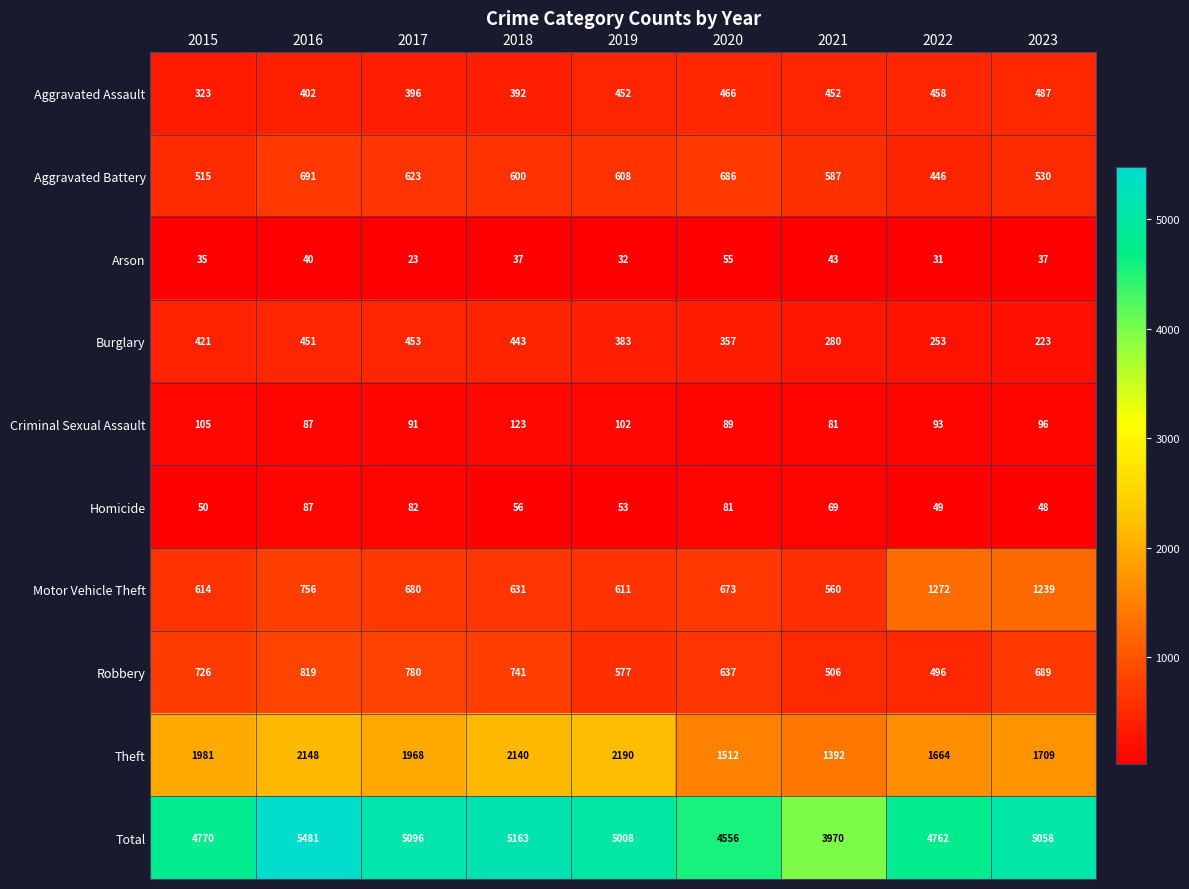

What is the minimum value shown in the chart?

23